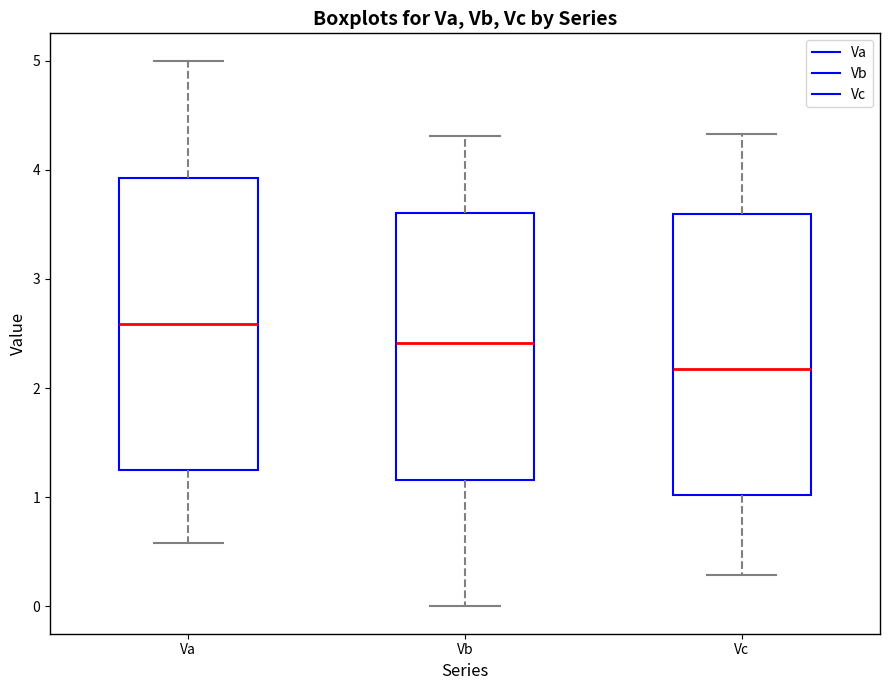

Where is the lower edge of the box for Vc on the y-axis? The values are not printed on the chart, so give them approximately, as read against the axis.

1.0